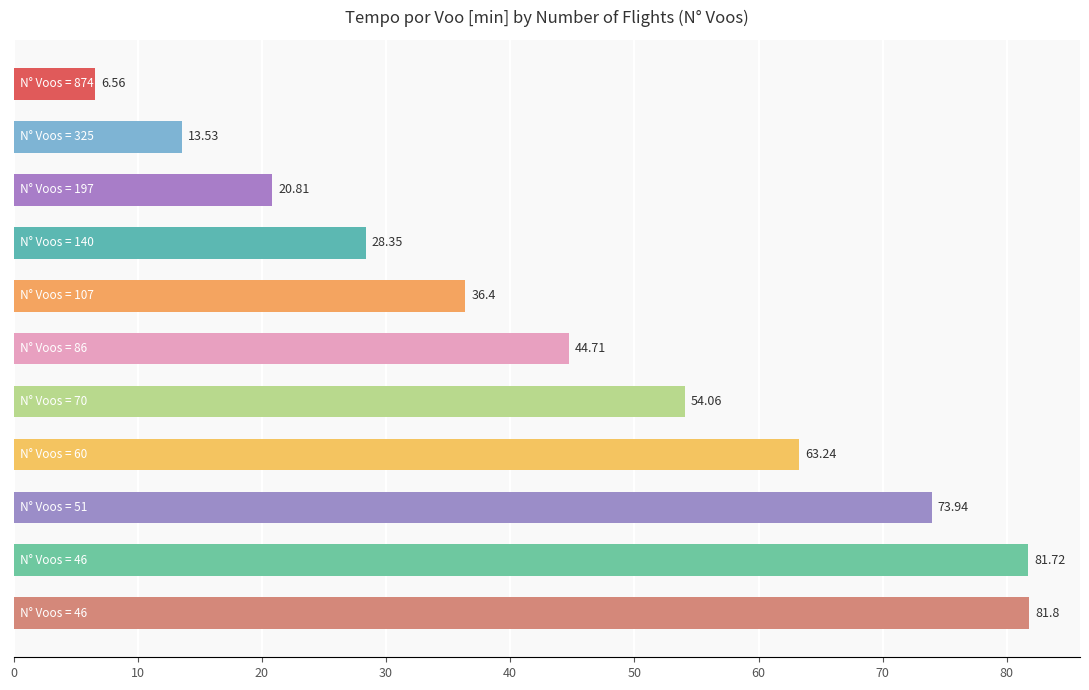

What is the sum of all values?

505.1